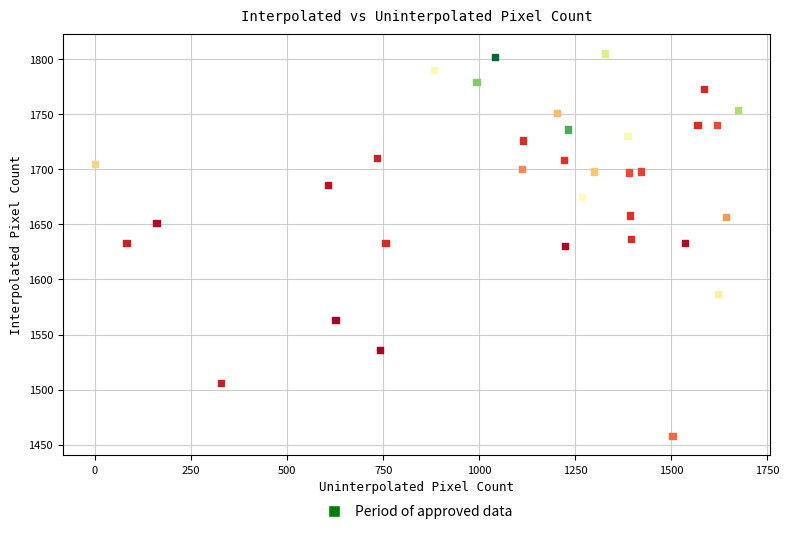

What is the range of X values (max minus min)?

1674